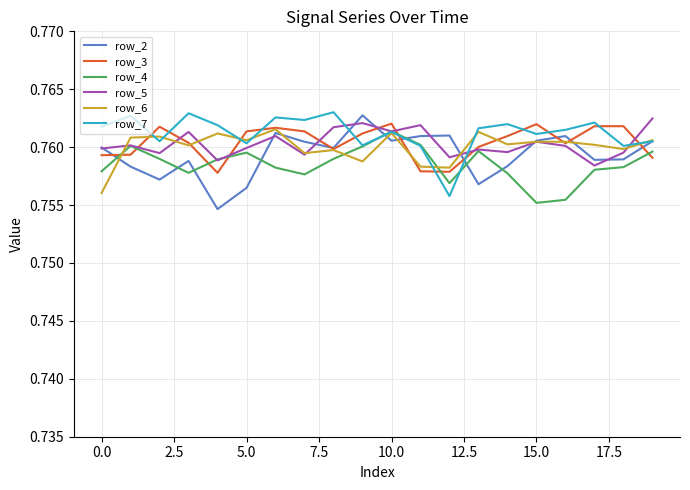

How many row_6 values are between 0 and 1?

20